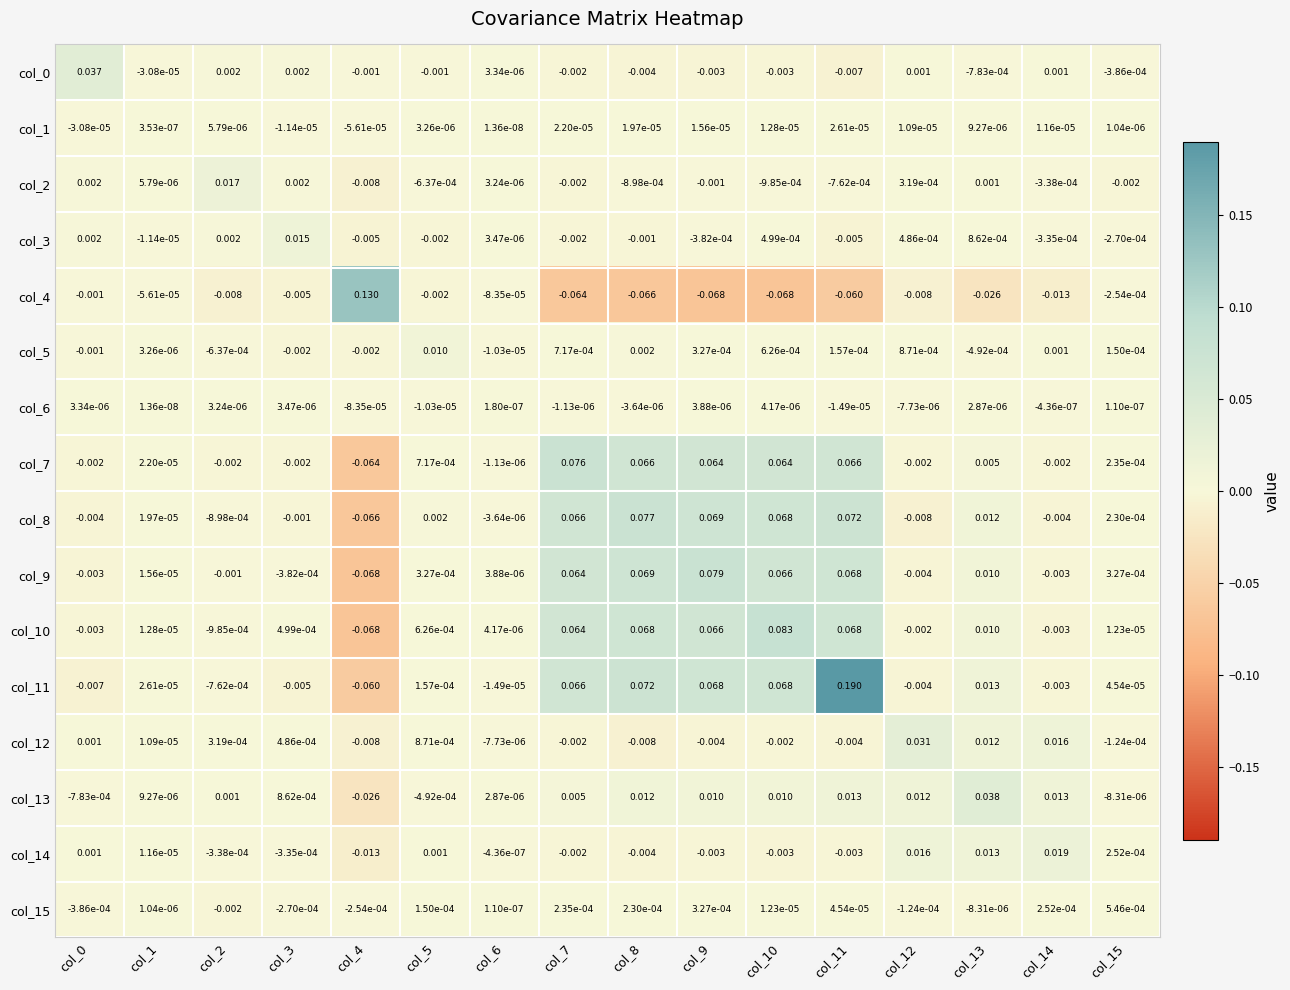

Is the value of col_7 at col_14 greater than the value of col_9 at col_4?

Yes